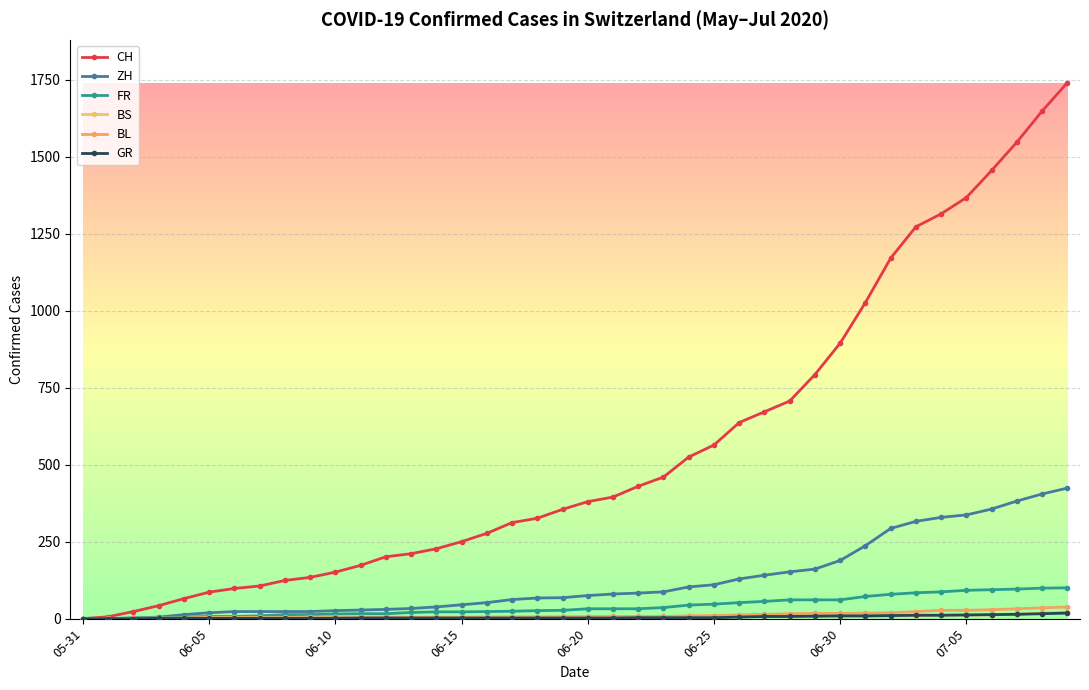

Is this an area chart (filled region under the line)?

No